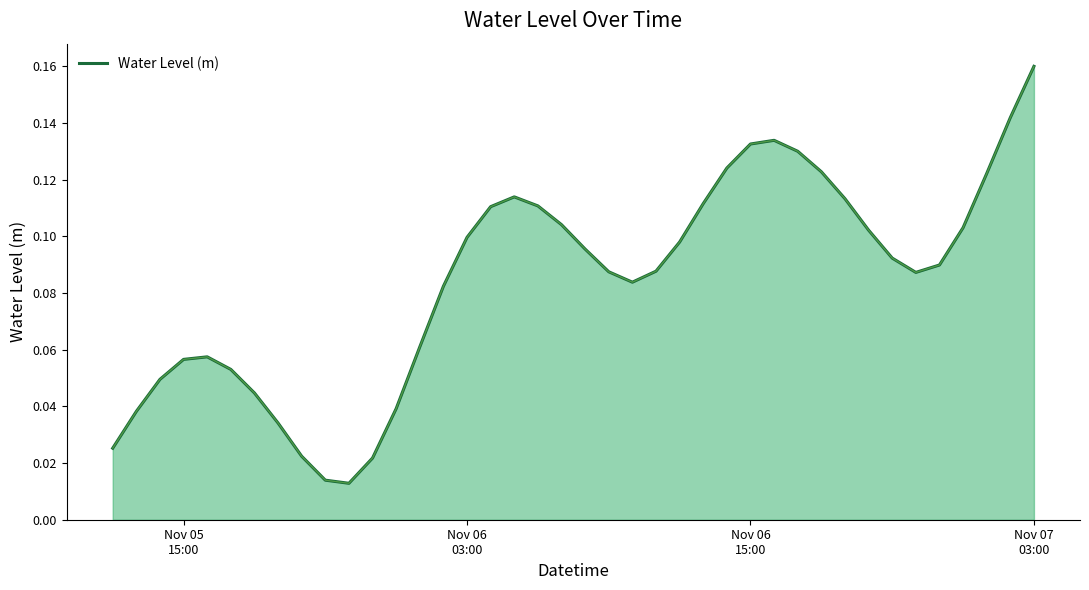

Which label corresponds to the smallest value in the chart?

2024-11-05 22:00:00